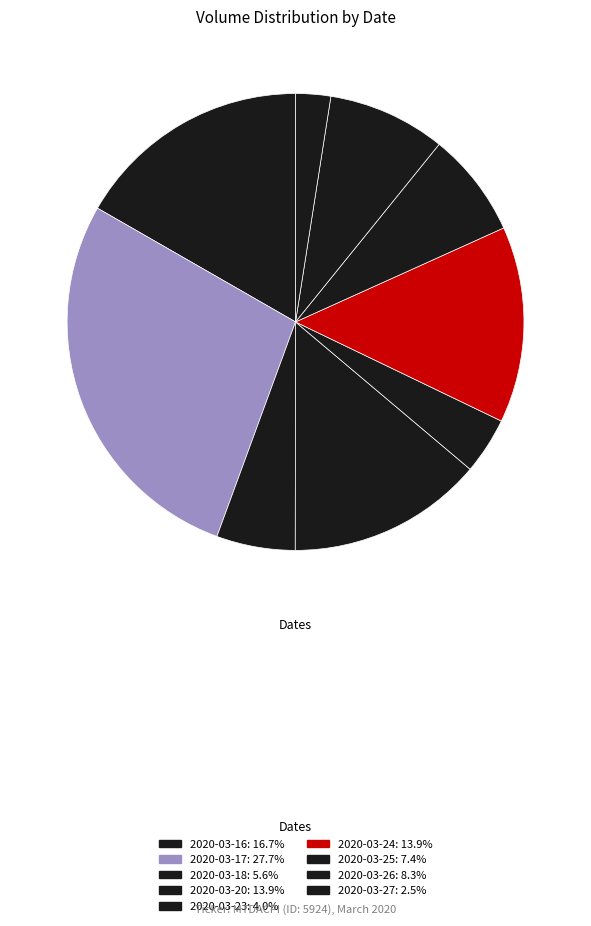

Is there any slice that represents more than half of the pie?

No